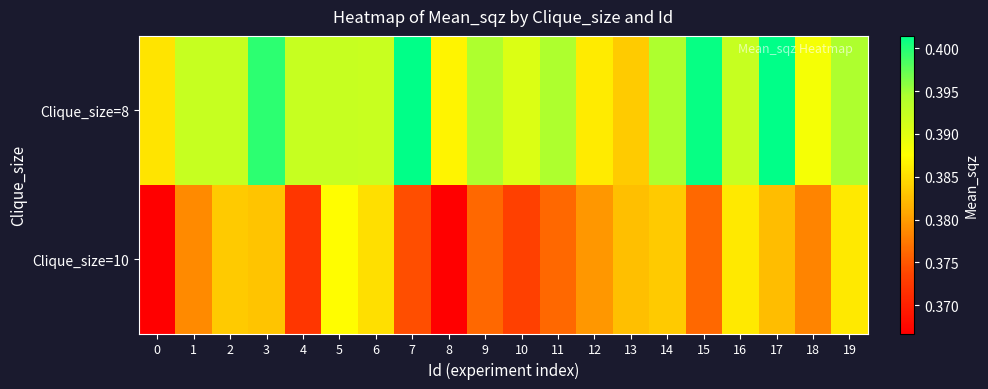

Which series has the largest range (max minus min)?

Clique_size=10